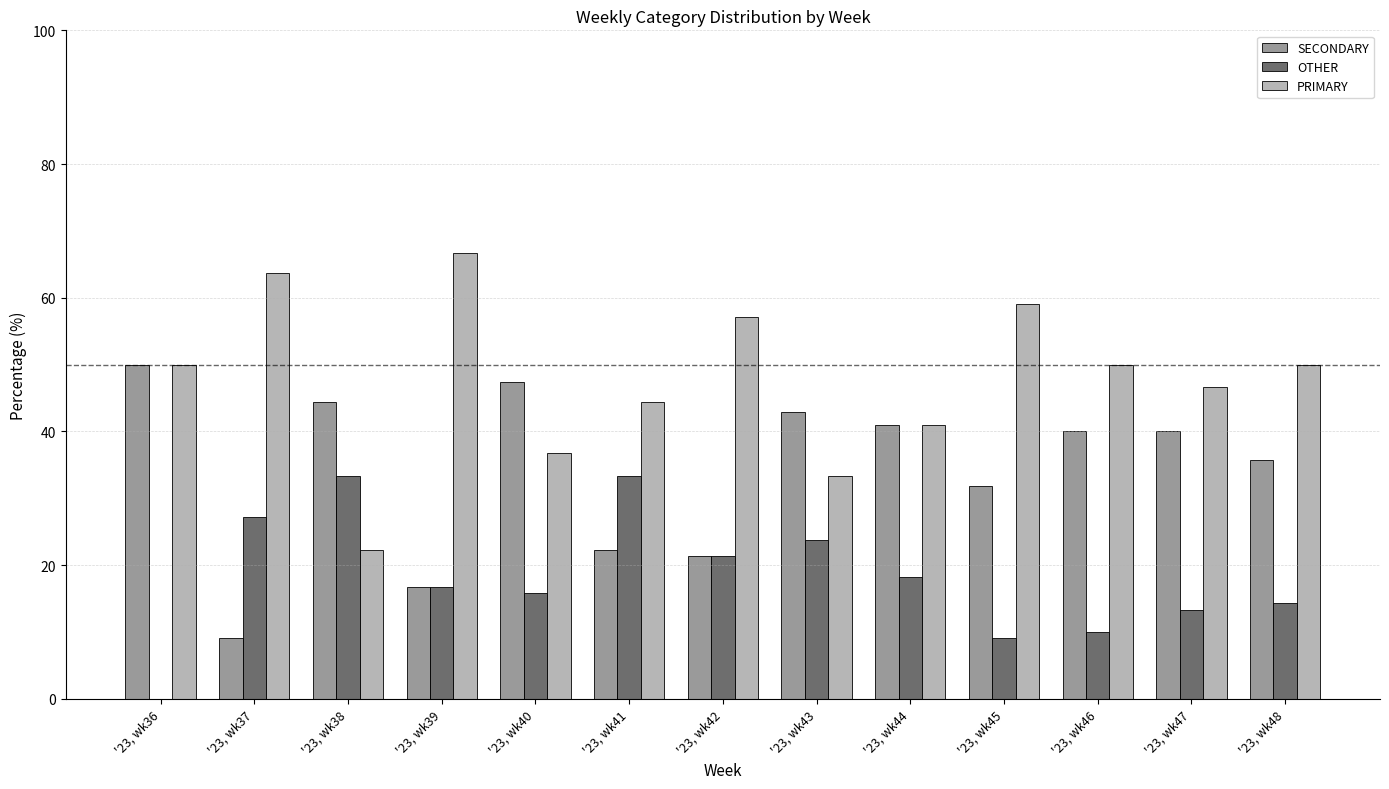

What is the sum of all SECONDARY values?

442.5